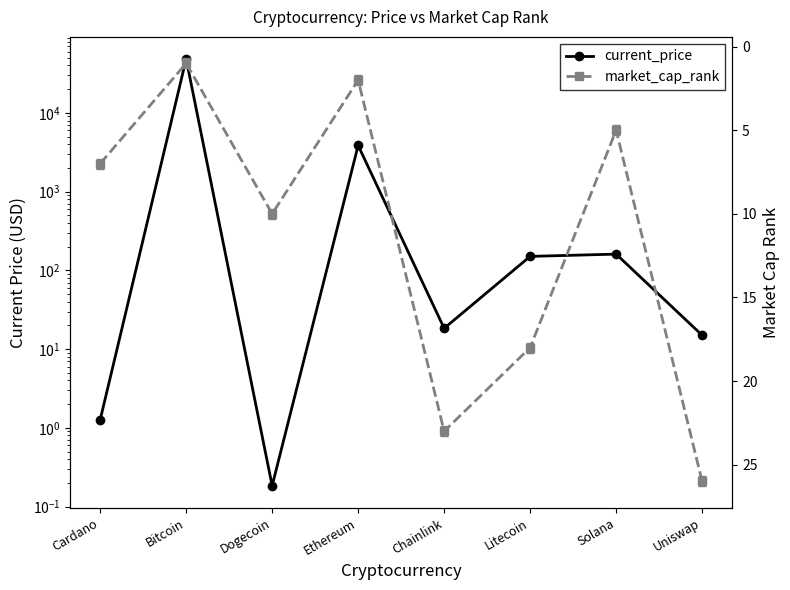

The current_price series shows 18.4 at Chainlink. True or false?

True